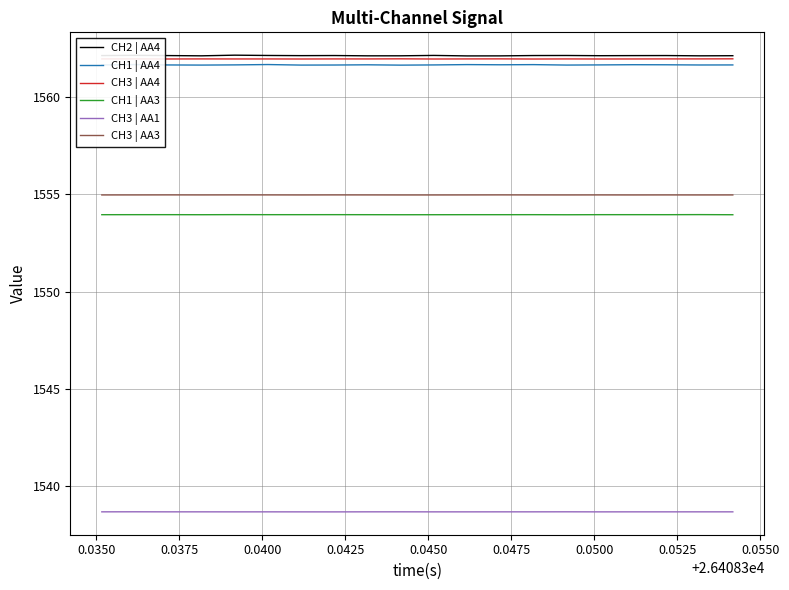

What is the minimum value for CH1 | AA3?

1553.9